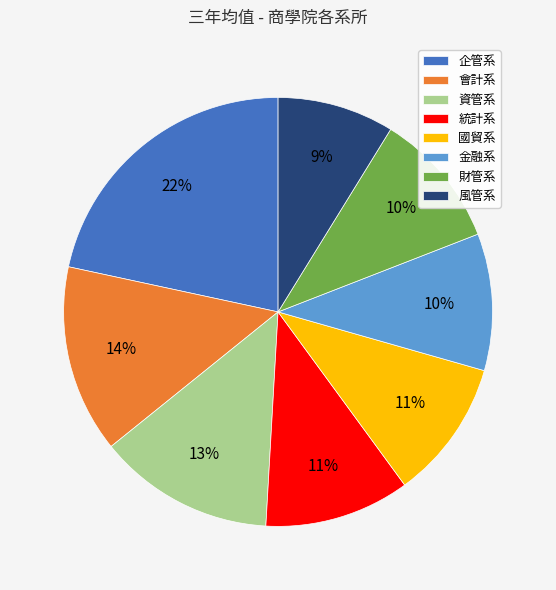

Count the number of slices in the pie.

8